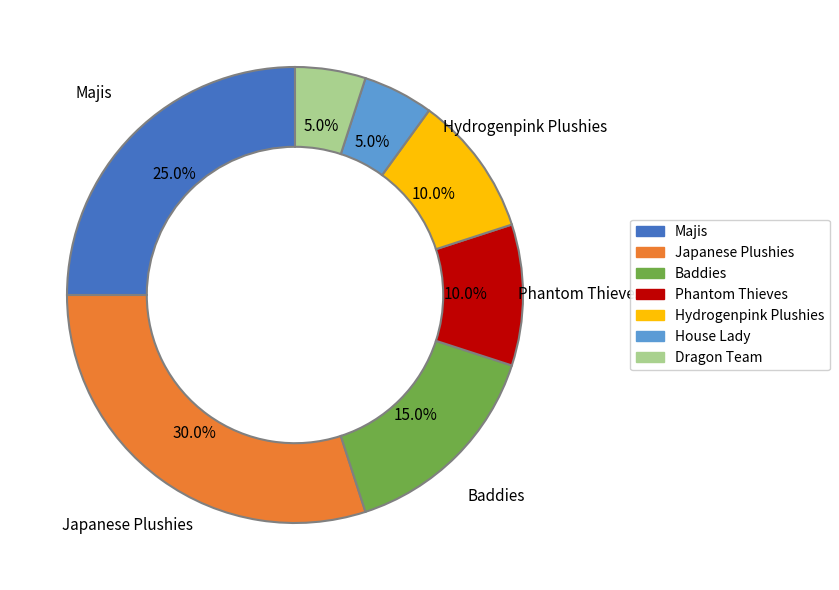

To the nearest percent, what is the average slice percentage?

14%